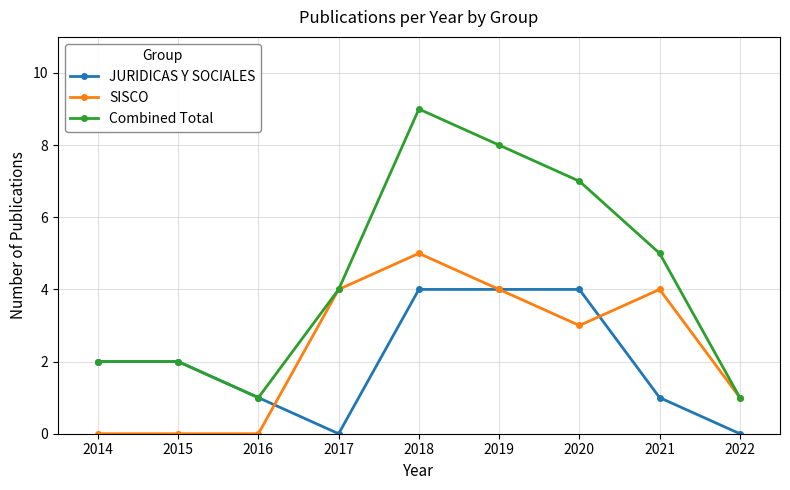

Reading right to left, transcribe all the data shown in this chart.

JURIDICAS Y SOCIALES: 0	1	4	4	4	0	1	2	2
SISCO: 1	4	3	4	5	4	0	0	0
Combined Total: 1	5	7	8	9	4	1	2	2